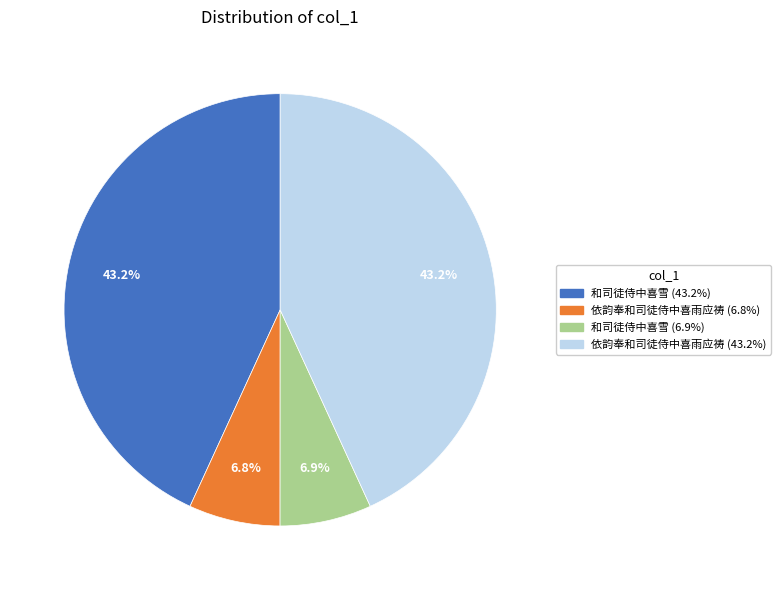

Is there a majority slice in this chart?

No